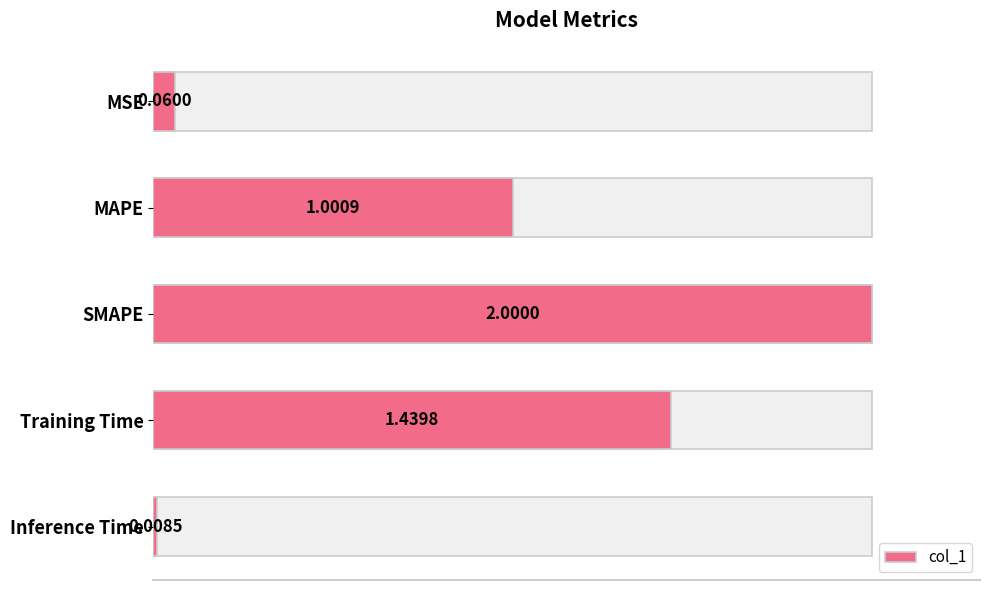

What is the maximum value shown in the chart?

2.0